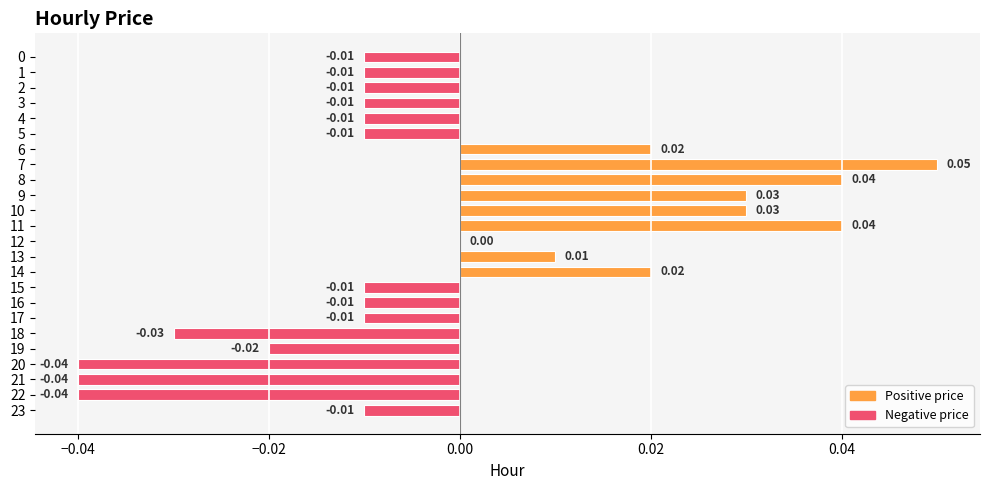

How many categories are shown in the chart?

24